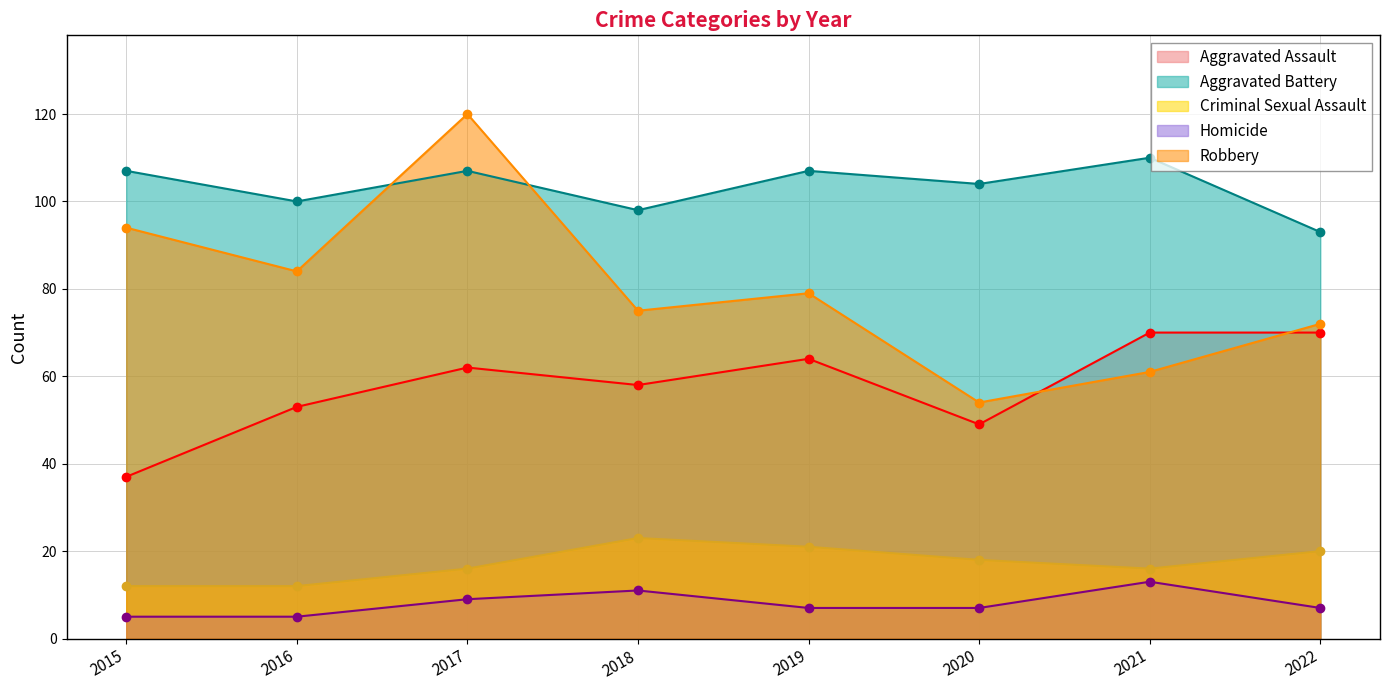

List the labels in order of Homicide value, largest first.

2021, 2018, 2017, 2019, 2020, 2022, 2015, 2016